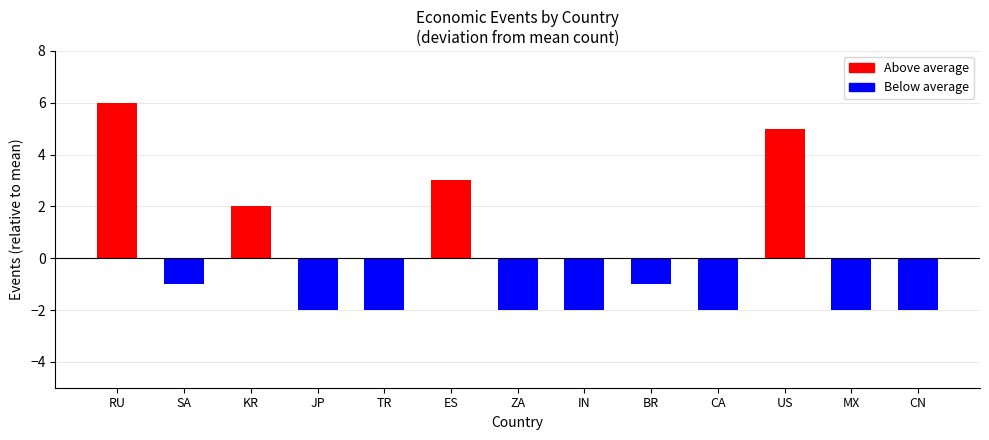

Reading left to right, extract all data points from this chart.

RU=6	SA=-1	KR=2	JP=-2	TR=-2	ES=3	ZA=-2	IN=-2	BR=-1	CA=-2	US=5	MX=-2	CN=-2